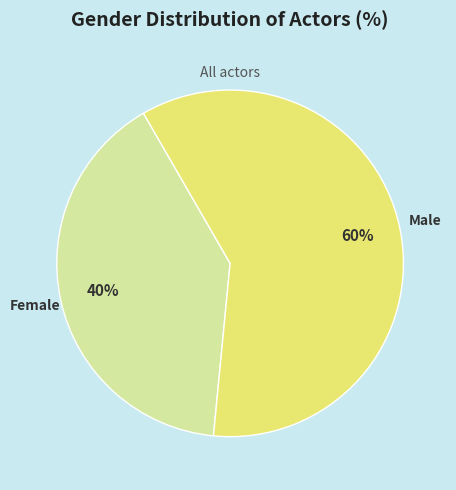

The Male slice represents 67% of the pie. True or false?

False